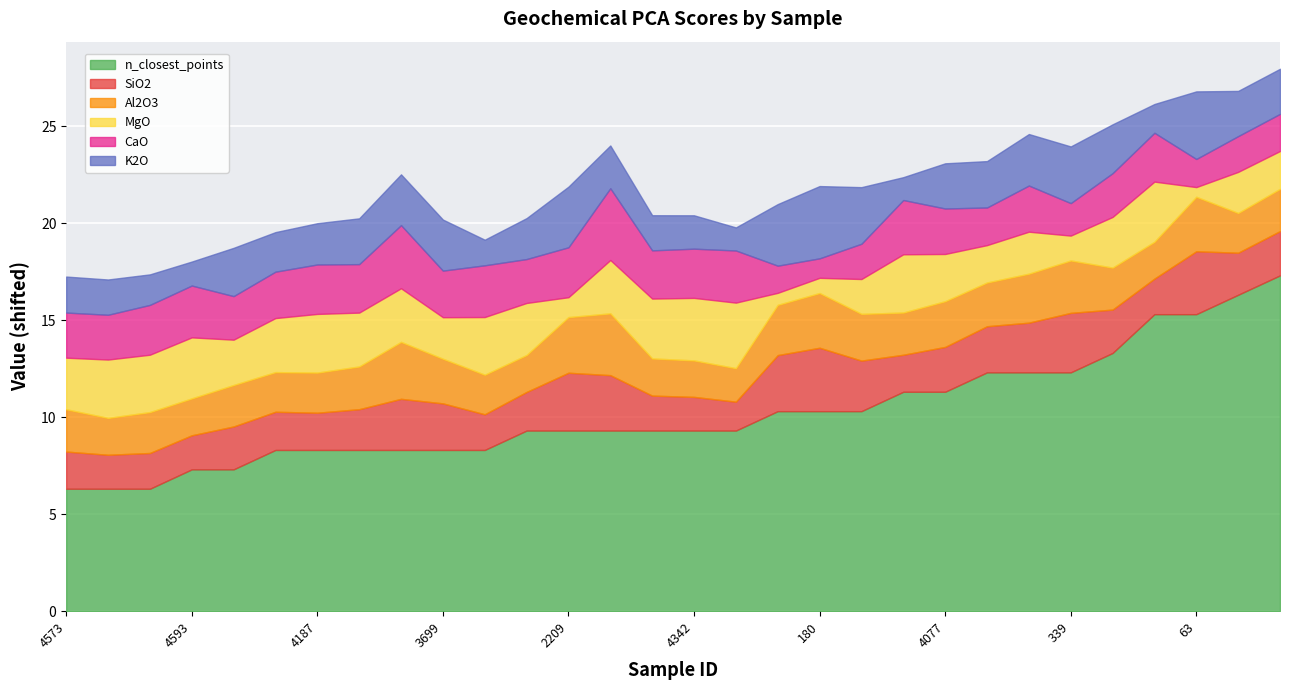

Reading right to left, transcribe all the data shown in this chart.

SiO2: 3131=-0.0	3277=-0.1	63=0.9	4421=-0.5	3521=-0.1	339=0.8	3401=0.3	2633=0.1	4077=0.0	4598=-0.4	2365=0.3	180=1.0	870=0.6	4589=-0.8	4342=-0.6	4236=-0.5	4168=0.5	2209=0.7	3321=-0.3	4615=-0.5	3699=0.1	4081=0.3	4085=-0.2	4187=-0.4	3950=-0.3	3669=-0.1	4593=-0.6	4599=-0.5	4108=-0.6	4573=-0.4
Al2O3: 3131=-0.1	3277=-0.3	63=0.5	4421=-0.4	3521=-0.1	339=0.4	3401=0.2	2633=-0.1	4077=0.0	4598=-0.1	2365=0.1	180=0.5	870=0.3	4589=-0.6	4342=-0.4	4236=-0.4	4168=0.9	2209=0.6	3321=-0.4	4615=-0.3	3699=-0.0	4081=0.6	4085=-0.1	4187=-0.2	3950=-0.3	3669=-0.2	4593=-0.4	4599=-0.2	4108=-0.4	4573=-0.1
MgO: 3131=-0.4	3277=-0.2	63=-1.8	4421=0.8	3521=0.3	339=-1.0	3401=-0.1	2633=-0.4	4077=0.1	4598=0.7	2365=-0.5	180=-1.5	870=-1.7	4589=1.1	4342=0.9	4236=0.8	4168=0.4	2209=-1.3	3321=0.4	4615=0.7	3699=-0.2	4081=0.5	4085=0.5	4187=0.7	3950=0.5	3669=0.0	4593=0.8	4599=0.6	4108=0.7	4573=0.3
CaO: 3131=-0.4	3277=-0.5	63=-0.9	4421=0.2	3521=-0.1	339=-0.6	3401=0.1	2633=-0.4	4077=0.0	4598=0.5	2365=-0.5	180=-1.3	870=-0.9	4589=0.4	4342=0.2	4236=0.2	4168=1.4	2209=0.3	3321=-0.0	4615=0.4	3699=0.1	4081=0.9	4085=0.2	4187=0.2	3950=0.1	3669=-0.1	4593=0.4	4599=0.3	4108=-0.0	4573=0.0
K2O: 3131=0.0	3277=0.0	63=1.2	4421=-0.8	3521=0.2	339=0.6	3401=0.3	2633=0.1	4077=0.0	4598=-1.1	2365=0.6	180=1.4	870=0.9	4589=-1.1	4342=-0.6	4236=-0.5	4168=-0.1	2209=0.8	3321=-0.2	4615=-1.0	3699=0.3	4081=0.3	4085=0.1	4187=-0.2	3950=-0.3	3669=0.2	4593=-1.1	4599=-0.7	4108=-0.5	4573=-0.5
n_closest_points: 3131=15.0	3277=14.0	63=13.0	4421=13.0	3521=11.0	339=10.0	3401=10.0	2633=10.0	4077=9.0	4598=9.0	2365=8.0	180=8.0	870=8.0	4589=7.0	4342=7.0	4236=7.0	4168=7.0	2209=7.0	3321=7.0	4615=6.0	3699=6.0	4081=6.0	4085=6.0	4187=6.0	3950=6.0	3669=5.0	4593=5.0	4599=4.0	4108=4.0	4573=4.0